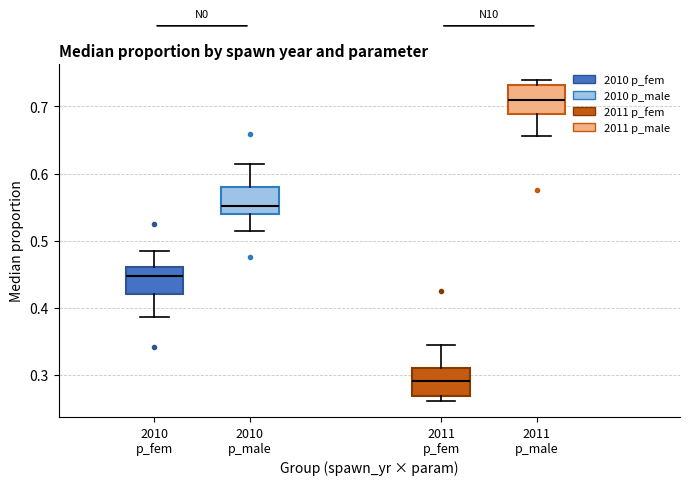

Reading left to right, transcribe this box plot: for each box, give where its median line is, the range the box spans, and where its two whiskers end, as read against the y-axis. The values are not printed on the chart, so give them approximately, as read against the axis.

2010 p_fem: median 0.45, box 0.42 to 0.46, whiskers 0.39 to 0.49
2010 p_male: median 0.55, box 0.54 to 0.58, whiskers 0.51 to 0.61
2011 p_fem: median 0.29, box 0.27 to 0.31, whiskers 0.26 to 0.34
2011 p_male: median 0.71, box 0.69 to 0.73, whiskers 0.66 to 0.74